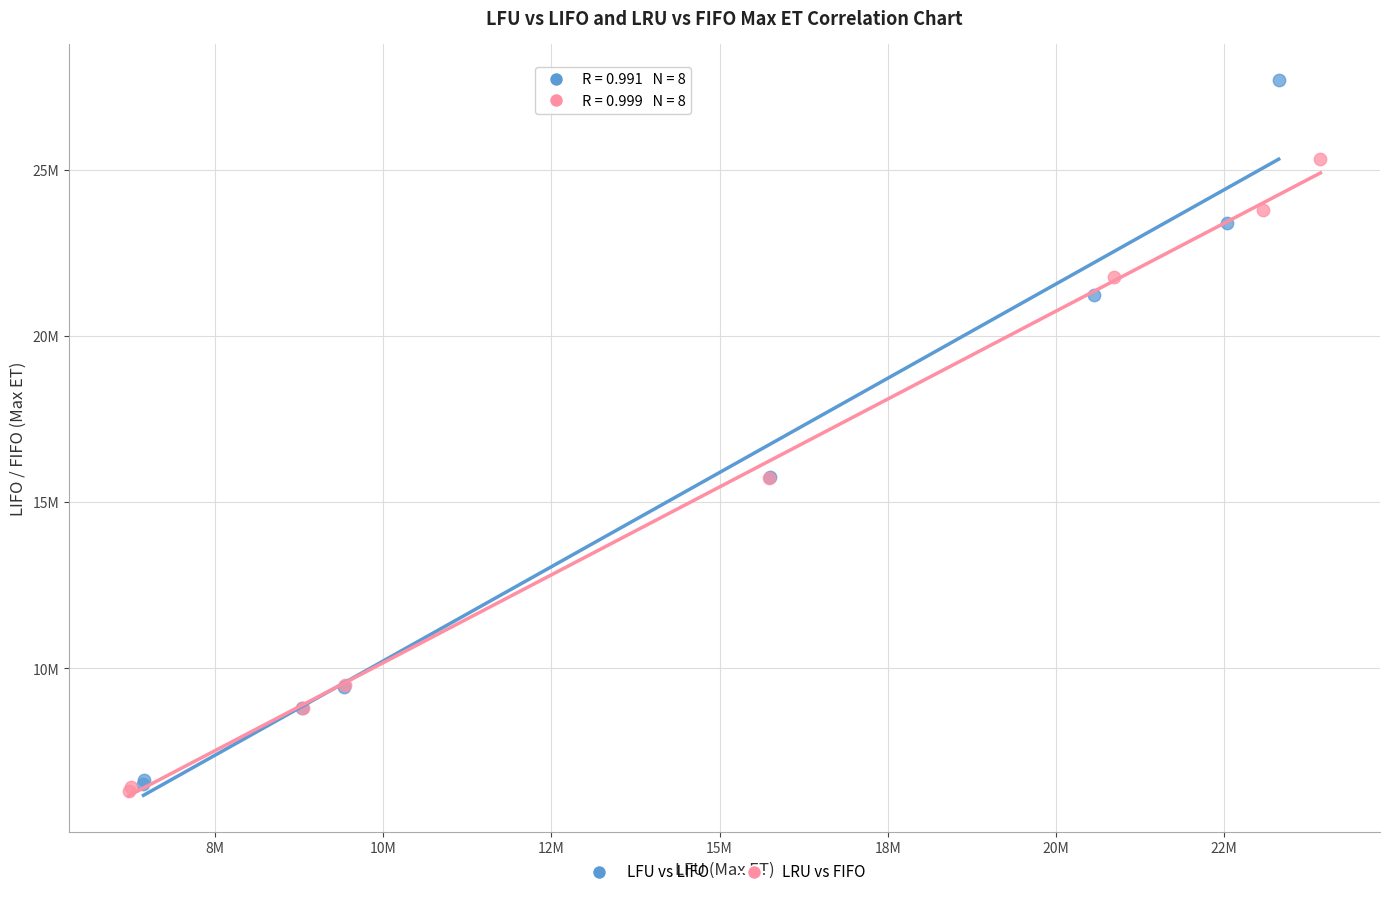

Which series contains the lowest Y value?

LRU vs FIFO